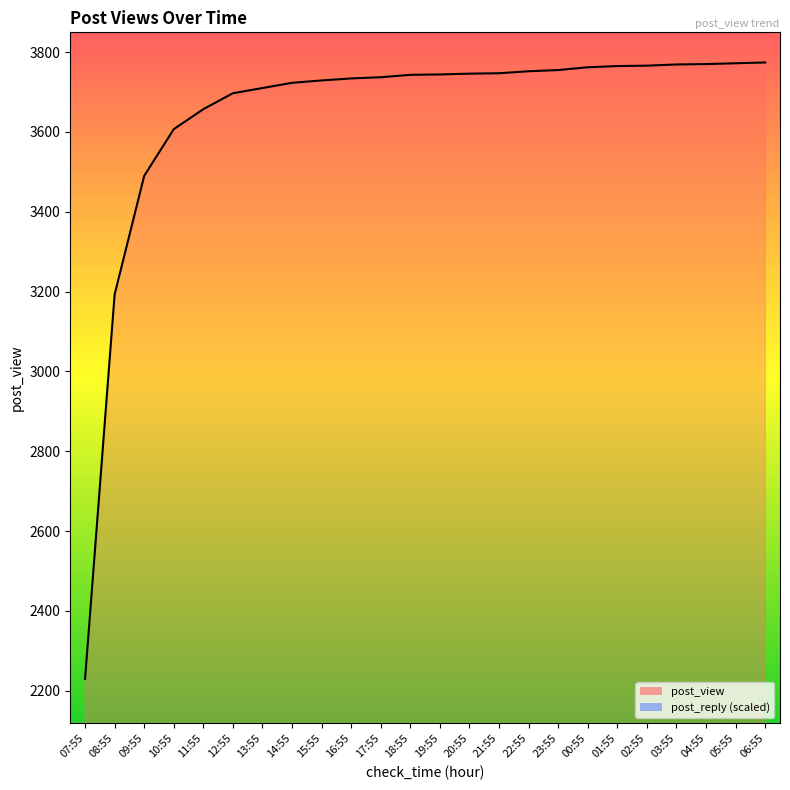

How many values exceed 3744?

11